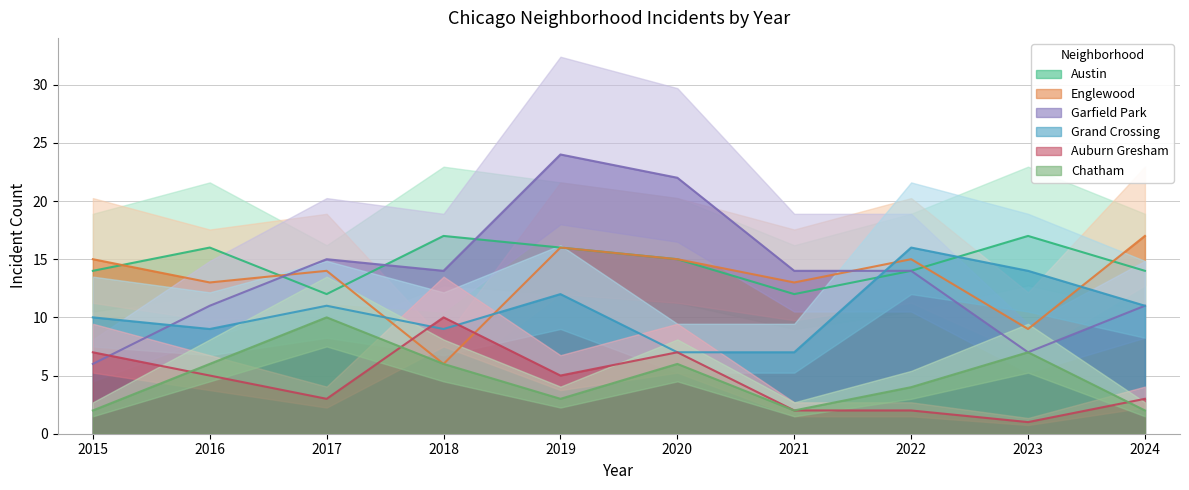

At which category is the sum across all series the highest?

2019